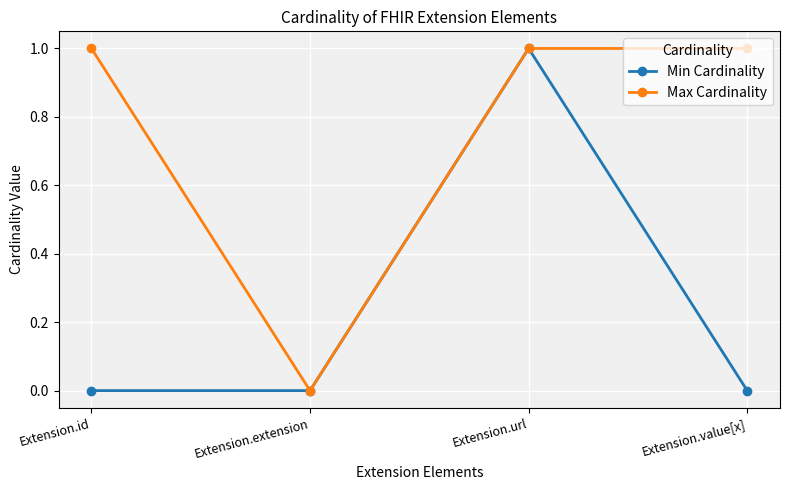

What are all the series names shown in the legend?

Min Cardinality, Max Cardinality